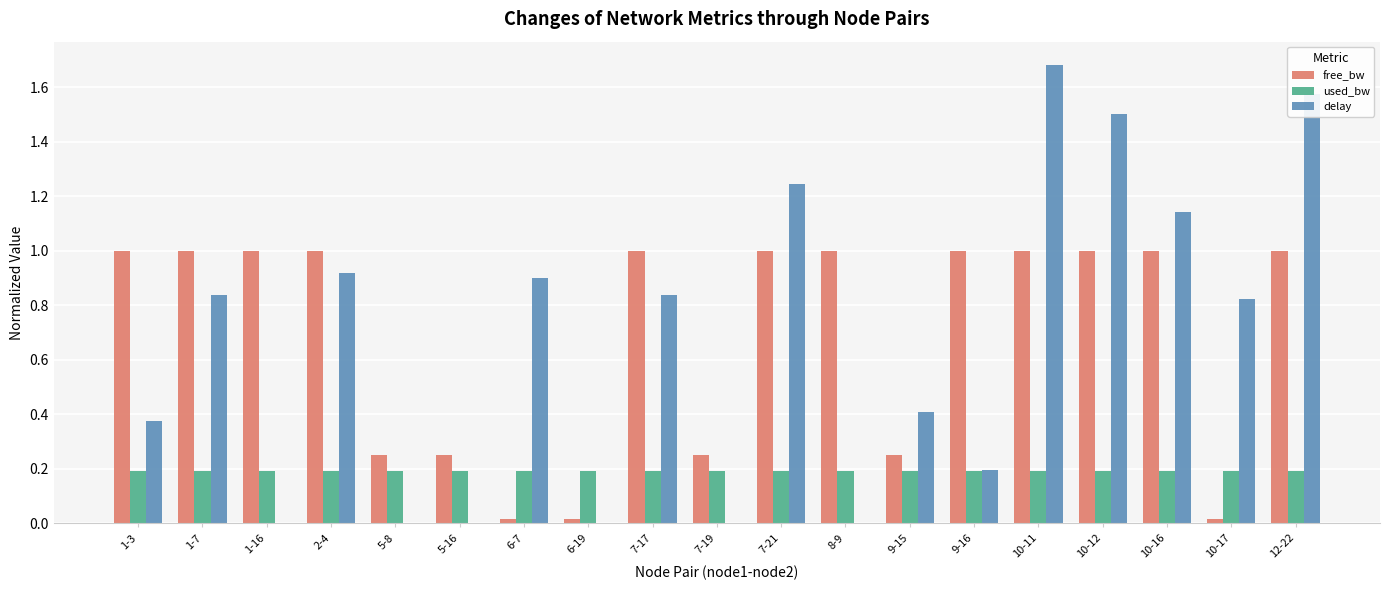

Between 7-17 and 7-19, which series saw the biggest shift?

delay